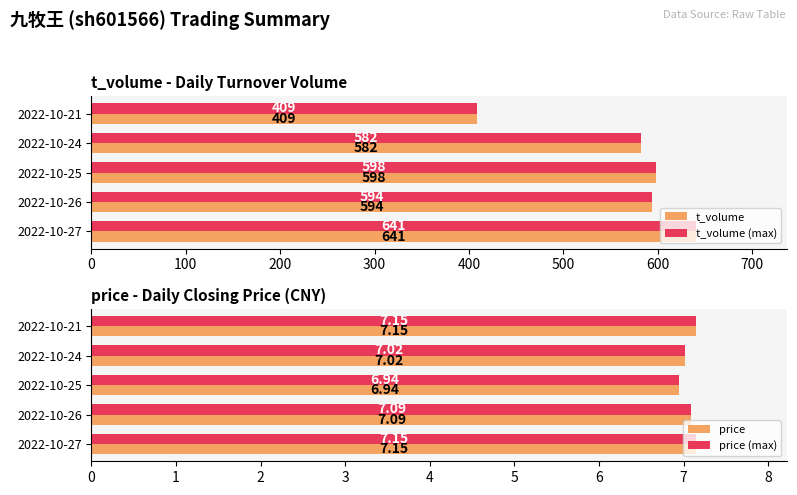

What is the difference between the maximum and minimum values in the price series?

0.2